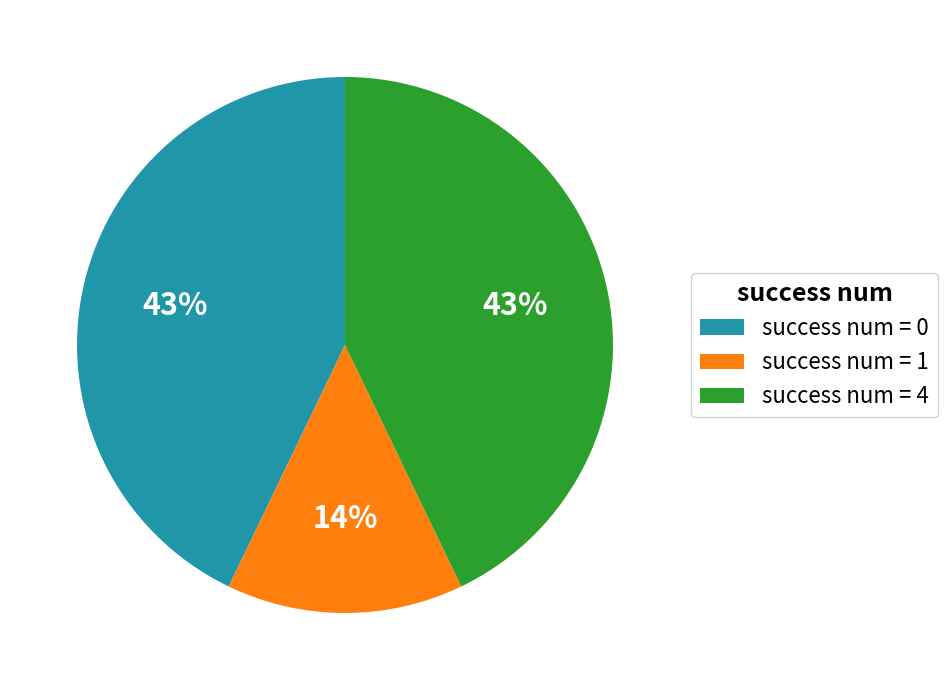

To the nearest percent, what percentage of the pie is success num = 4?

43%